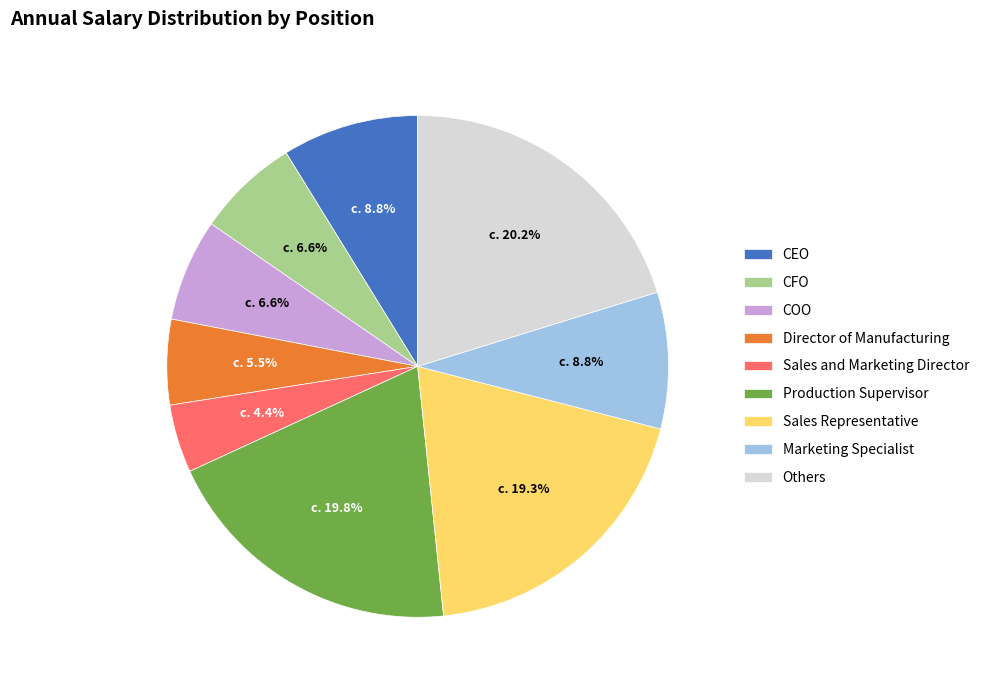

Which category has the smallest portion of the pie?

Sales and Marketing Director